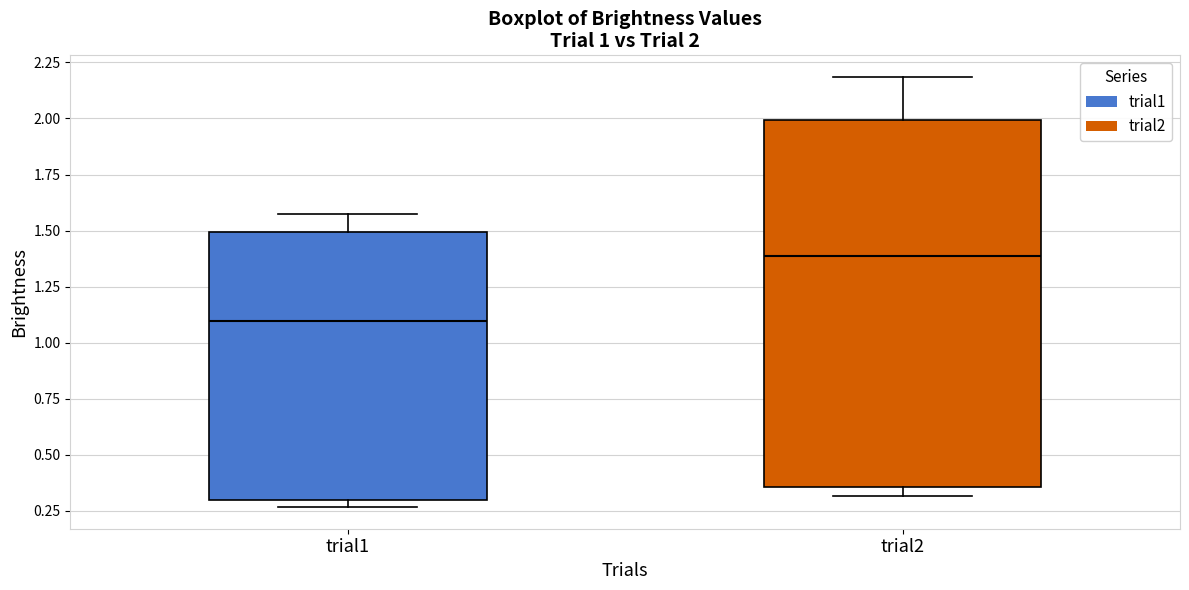

Which box has the highest median line?

trial2